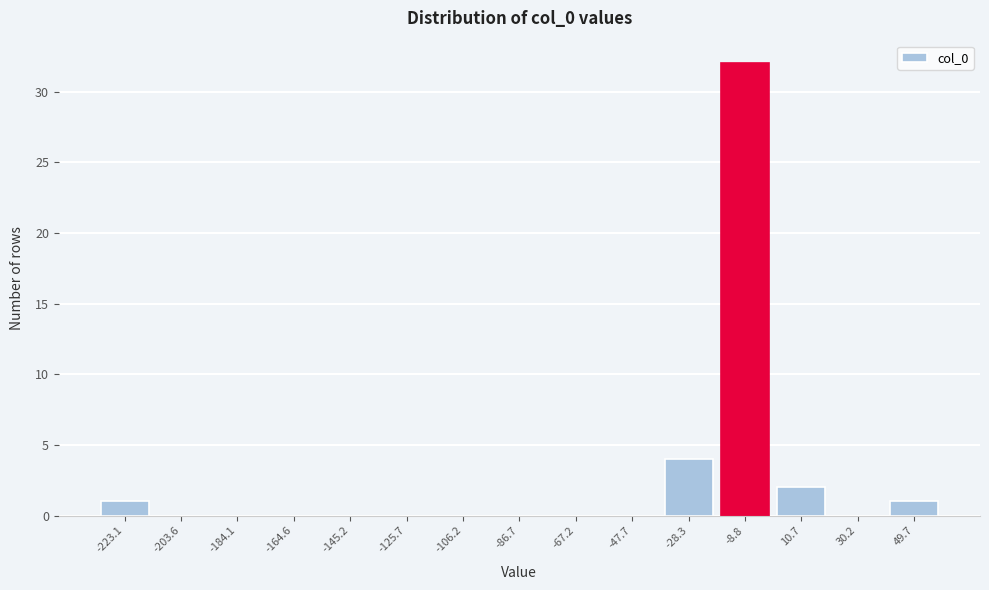

Reading left to right, list all the values displayed in this chart.

-223.1=1	-203.6=0	-184.1=0	-164.6=0	-145.2=0	-125.7=0	-106.2=0	-86.7=0	-67.2=0	-47.7=0	-28.3=4	-8.8=32	10.7=2	30.2=0	49.7=1